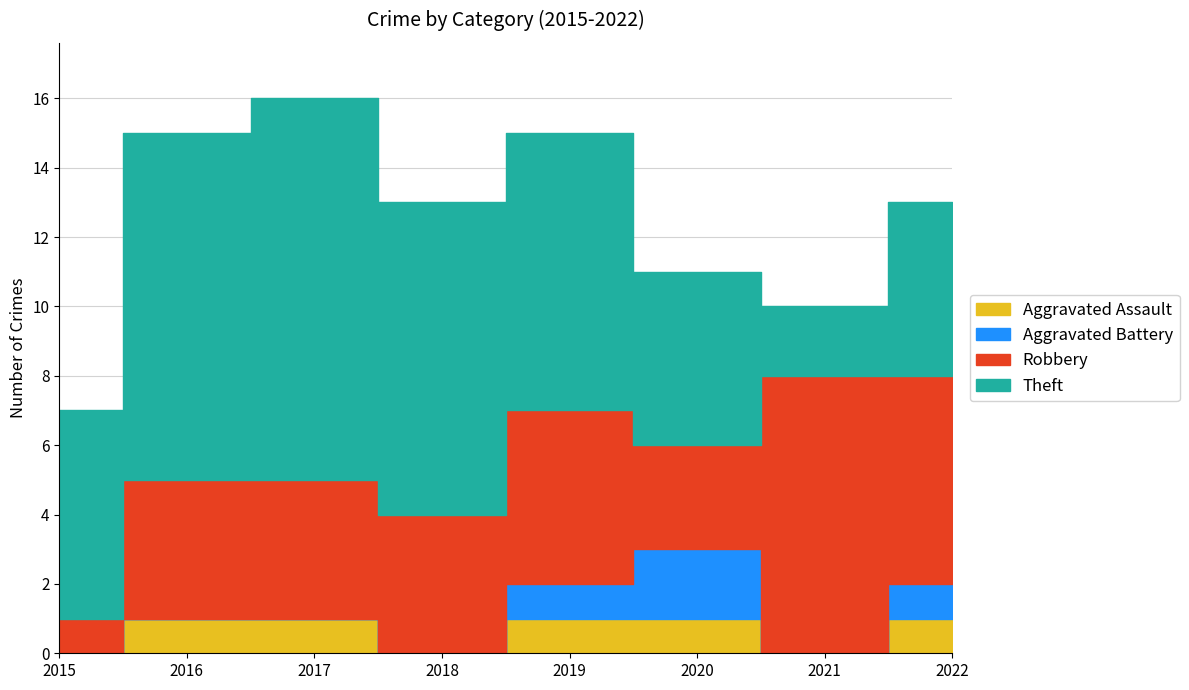

What is the sum of all Theft values?

56